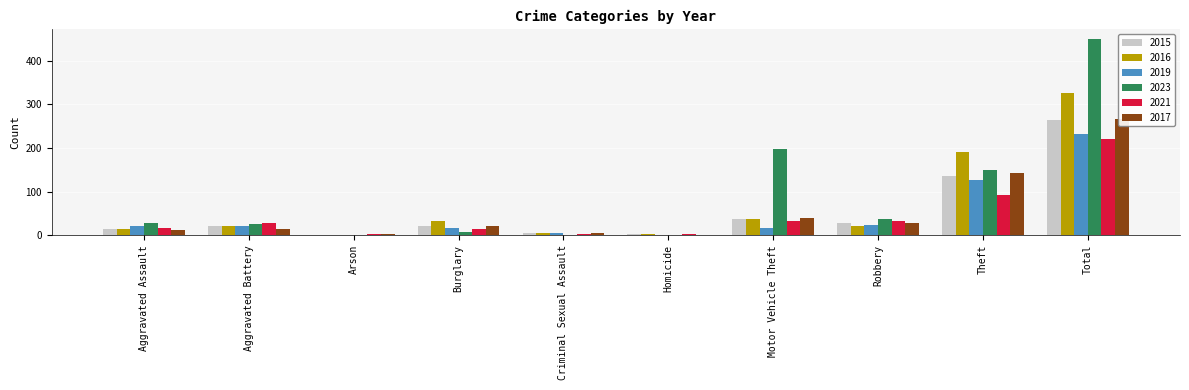

What is the difference between the highest and lowest values at Burglary?

25